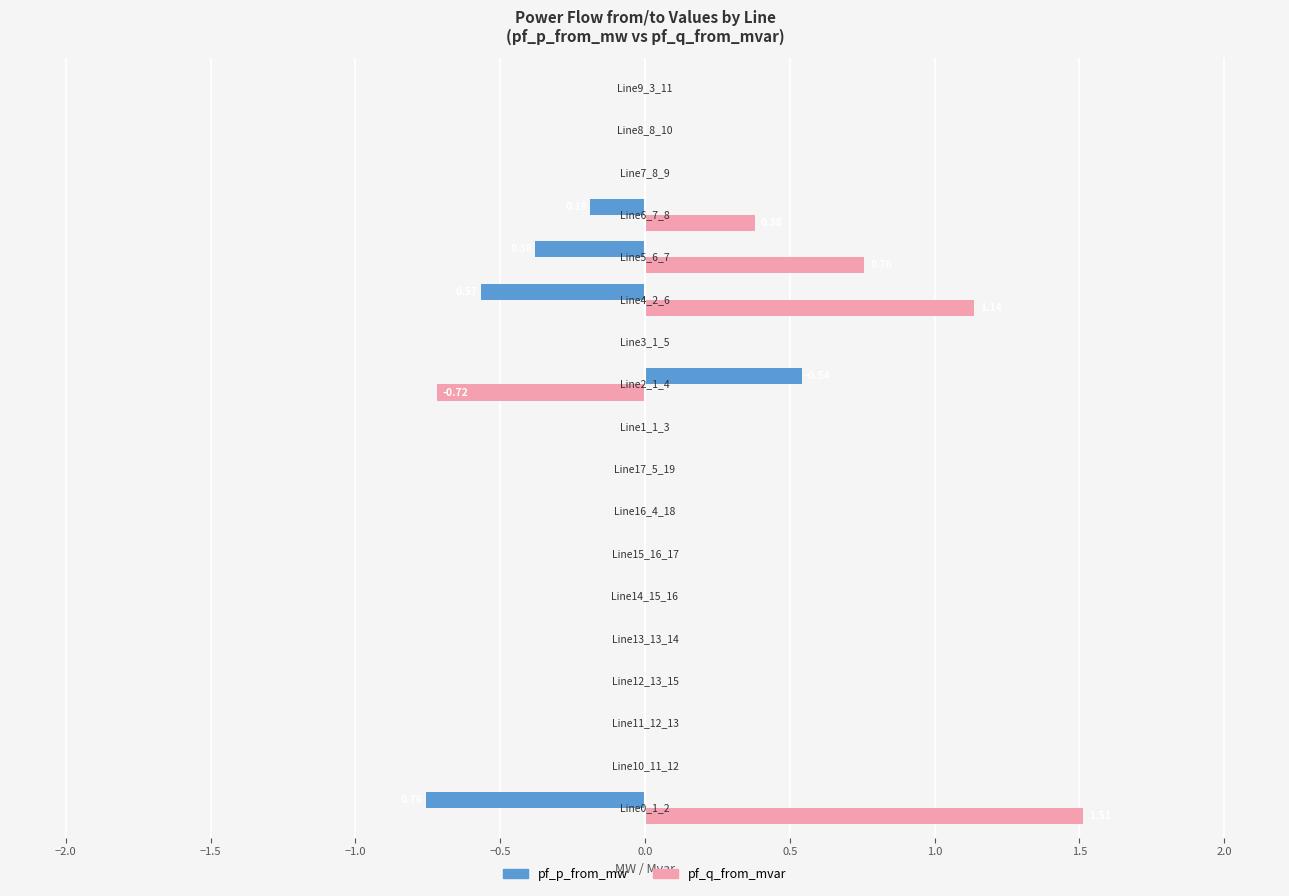

How many distinct data groups are displayed?

2